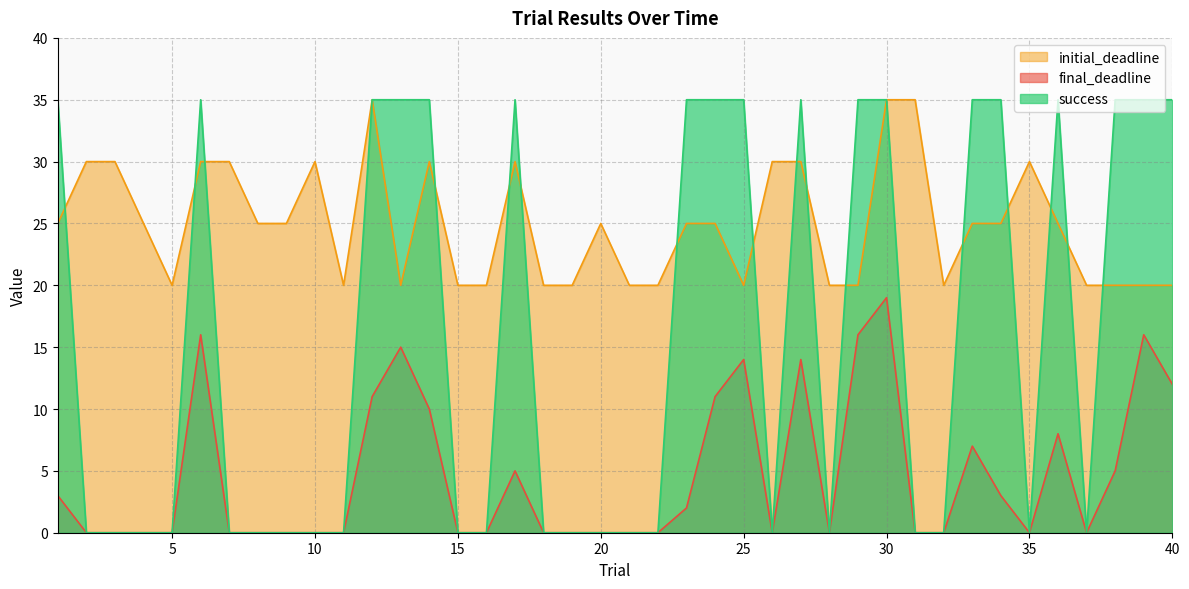

How many values in the success series exceed 0?

18